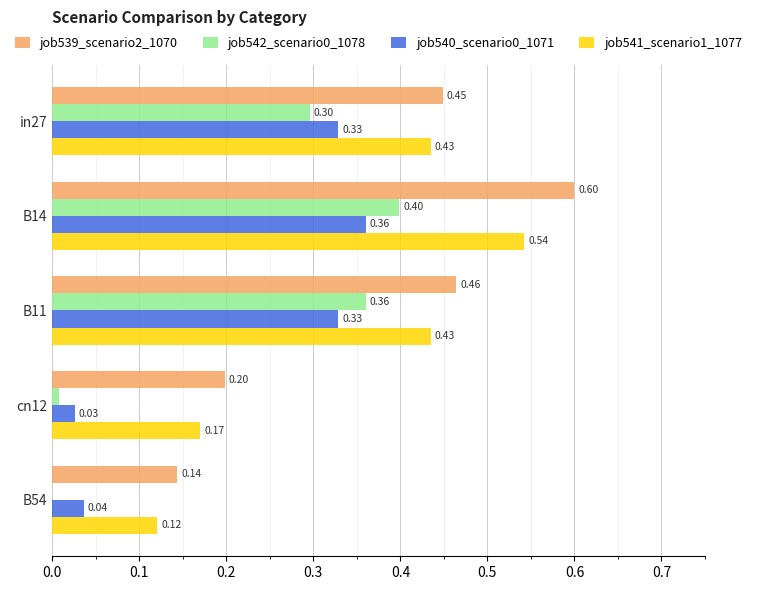

Is the value of job539_scenario2_1070 at cn12 greater than the value of job542_scenario0_1078 at cn12?

Yes